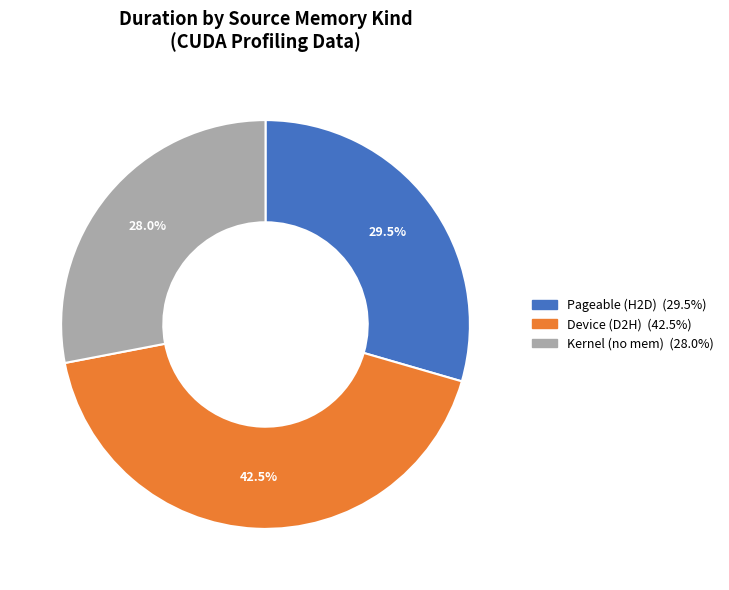

Is there a majority slice in this chart?

No